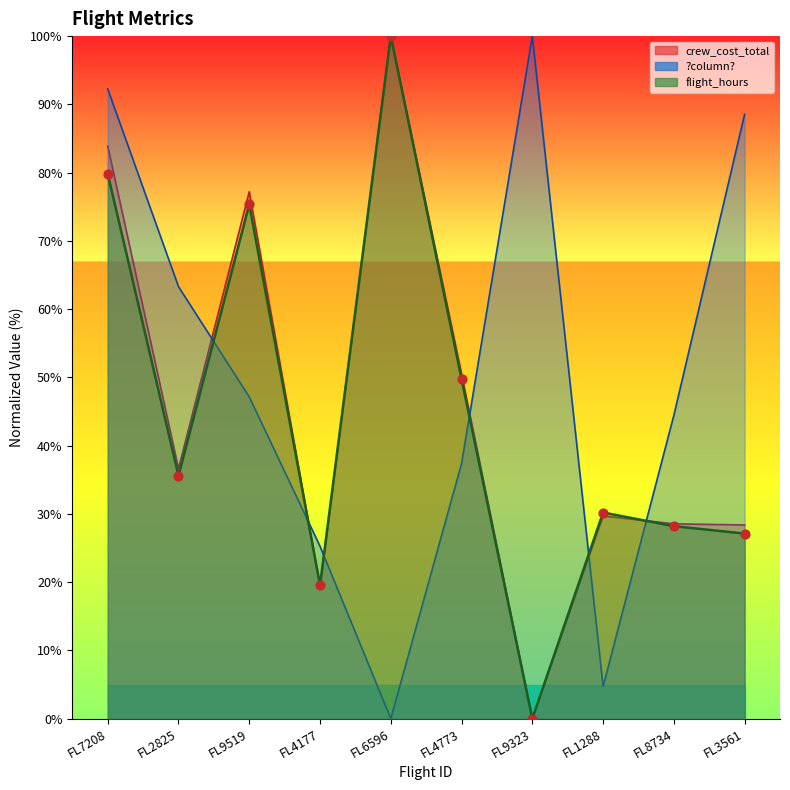

Which series reaches the maximum Y coordinate?

?column?